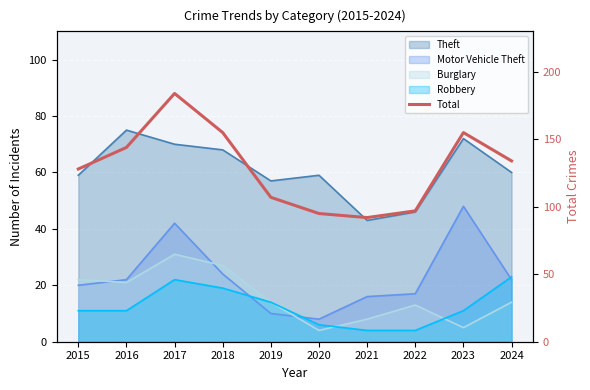

What is the change in value from 2015 to 2022?

-31